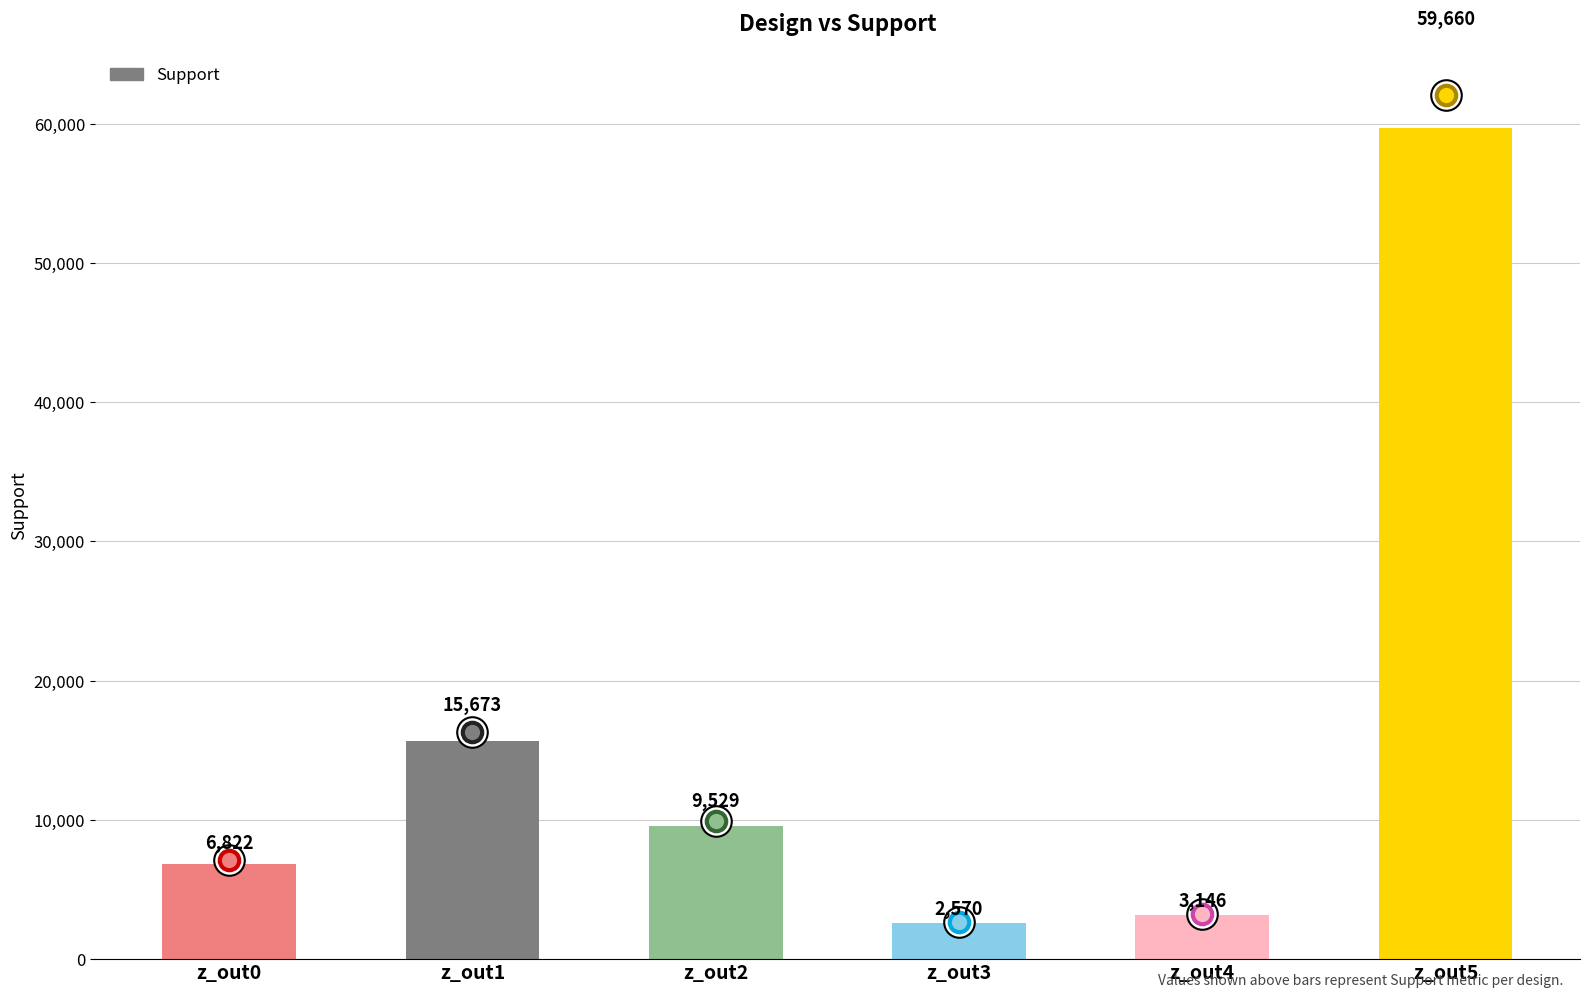

Rank the categories by value from lowest to highest.

z_out3, z_out4, z_out0, z_out2, z_out1, z_out5